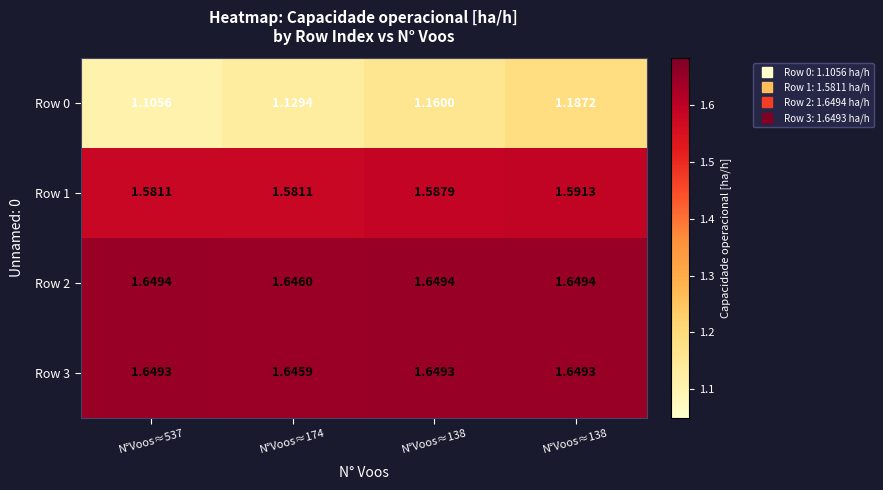

Reading left to right, extract all data points from this chart.

Row 0: N°Voos≈537=1.1	N°Voos≈174=1.1	N°Voos≈138=1.2	N°Voos≈138=1.2
Row 1: N°Voos≈537=1.6	N°Voos≈174=1.6	N°Voos≈138=1.6	N°Voos≈138=1.6
Row 2: N°Voos≈537=1.6	N°Voos≈174=1.6	N°Voos≈138=1.6	N°Voos≈138=1.6
Row 3: N°Voos≈537=1.6	N°Voos≈174=1.6	N°Voos≈138=1.6	N°Voos≈138=1.6